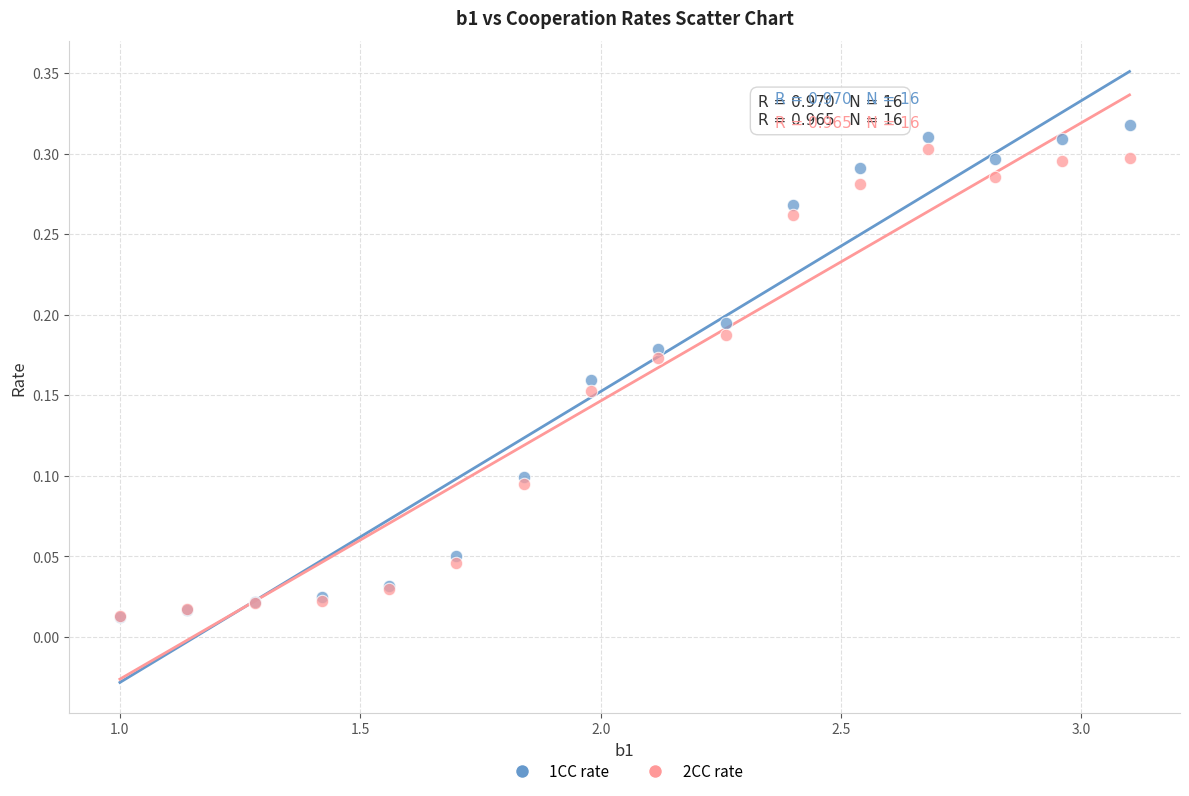

What are all the series names shown in the legend?

1CC rate, 2CC rate